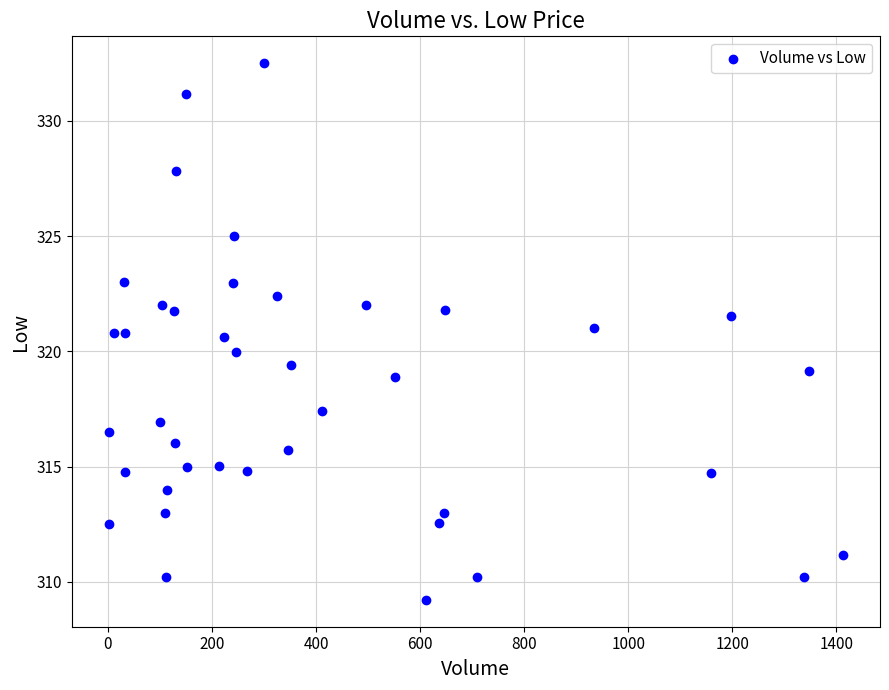

What is the range of X values (max minus min)?

1412.0